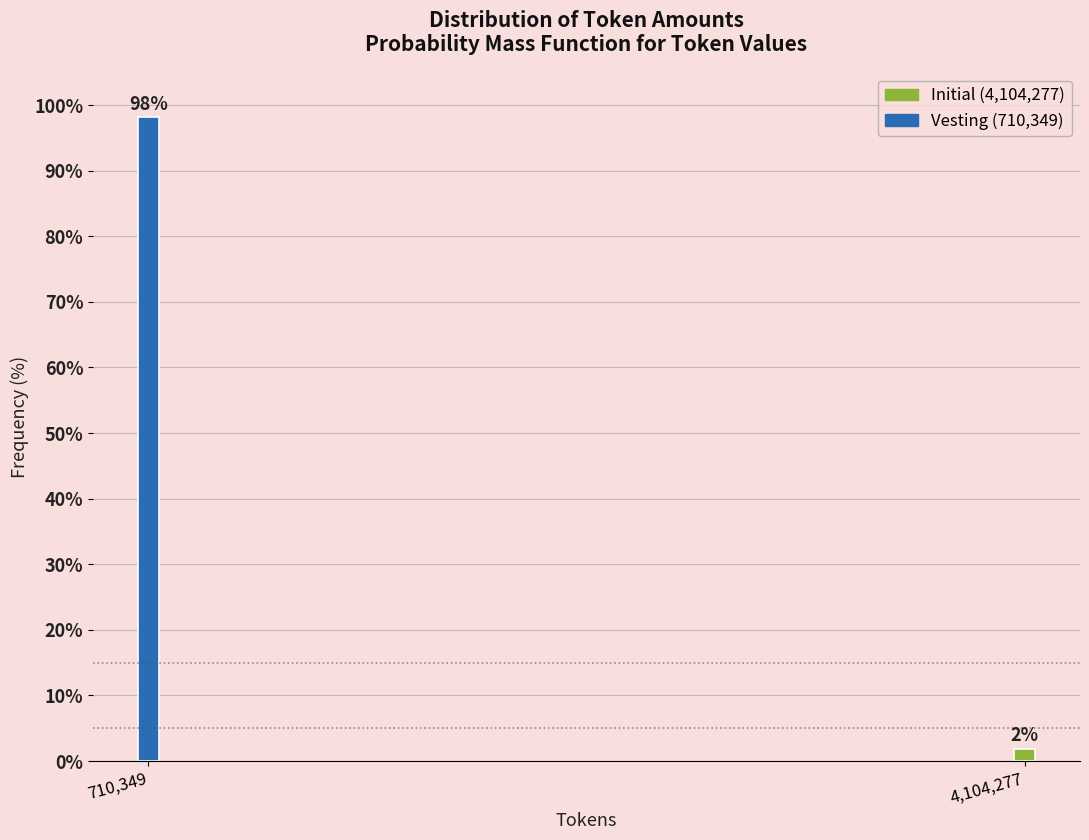

Which label corresponds to the smallest value in the chart?

4,104,277